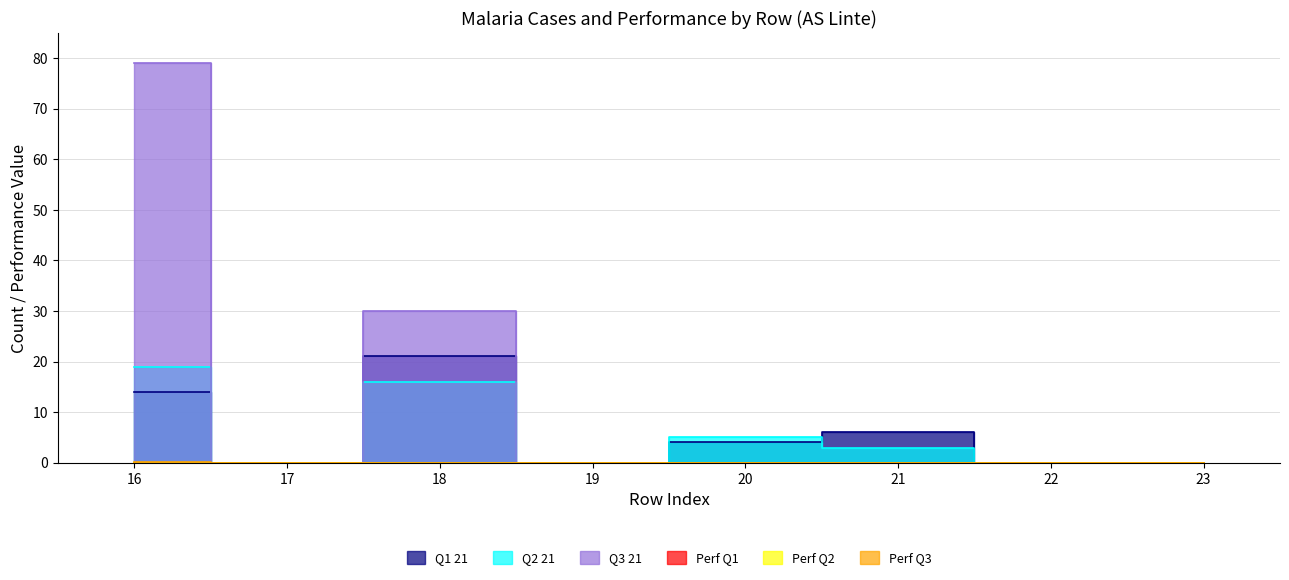

Count the number of categories in the chart.

8